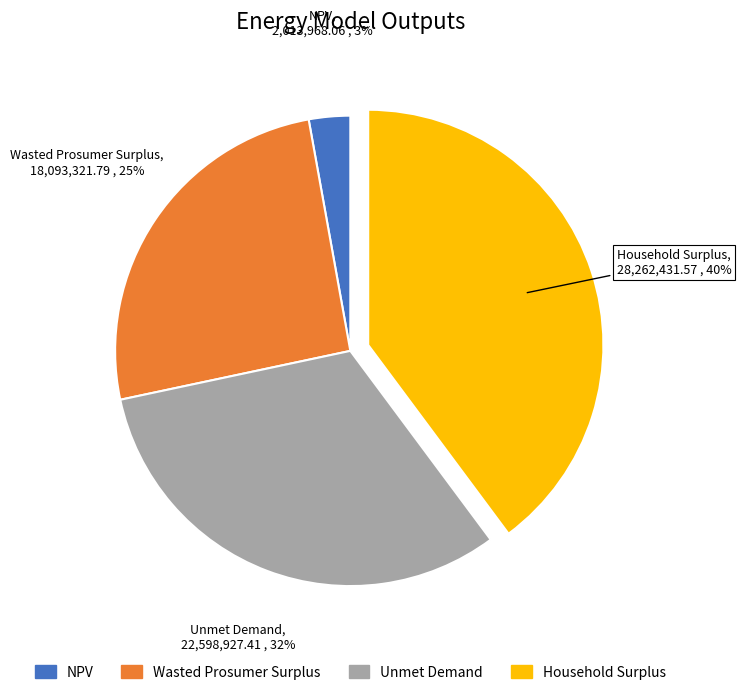

The Unmet Demand slice represents 18% of the pie. True or false?

False